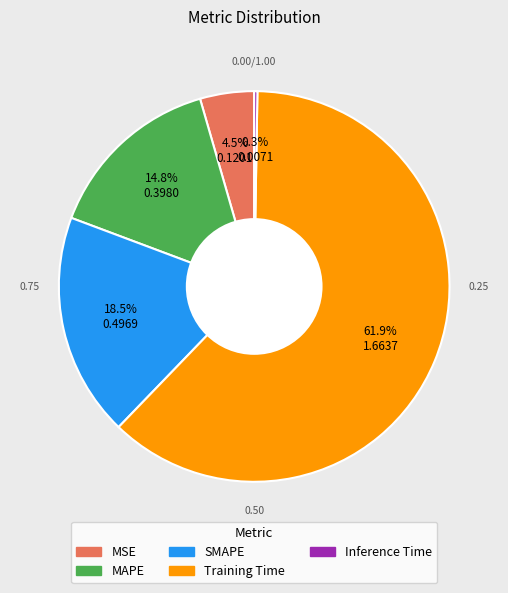

What portion of the pie excludes Training Time?

38.1%